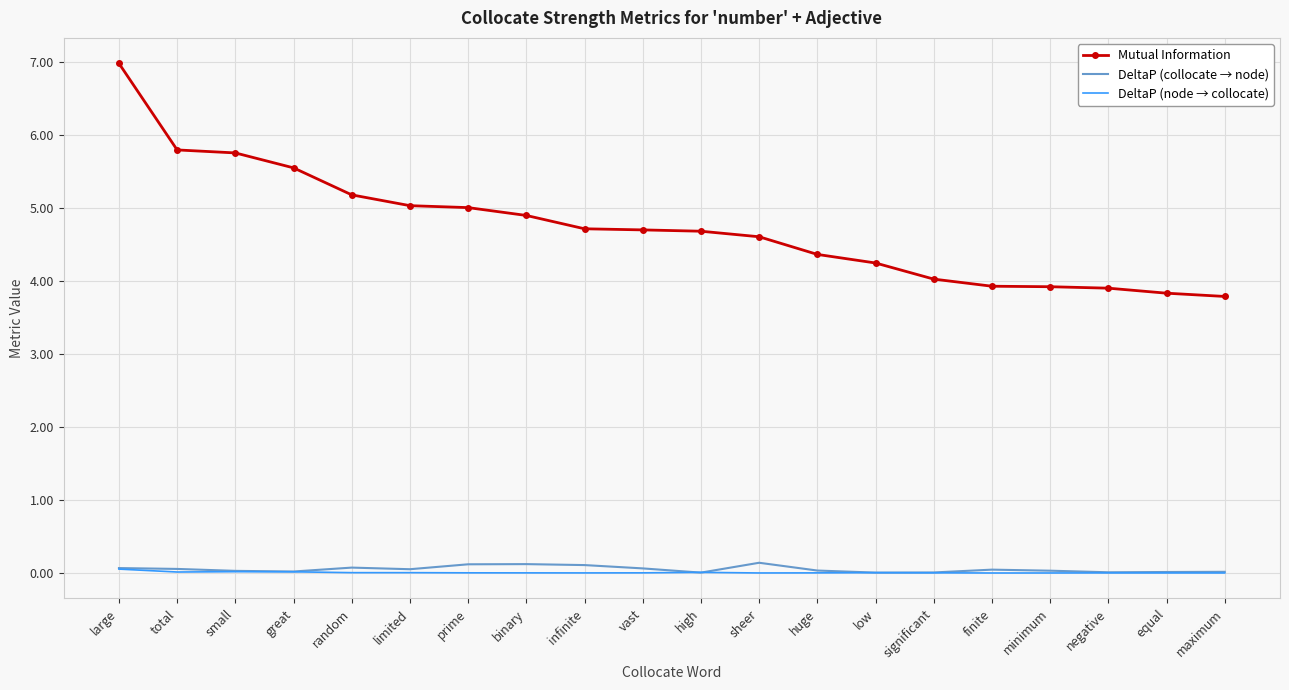

What position from the right is sheer?

9